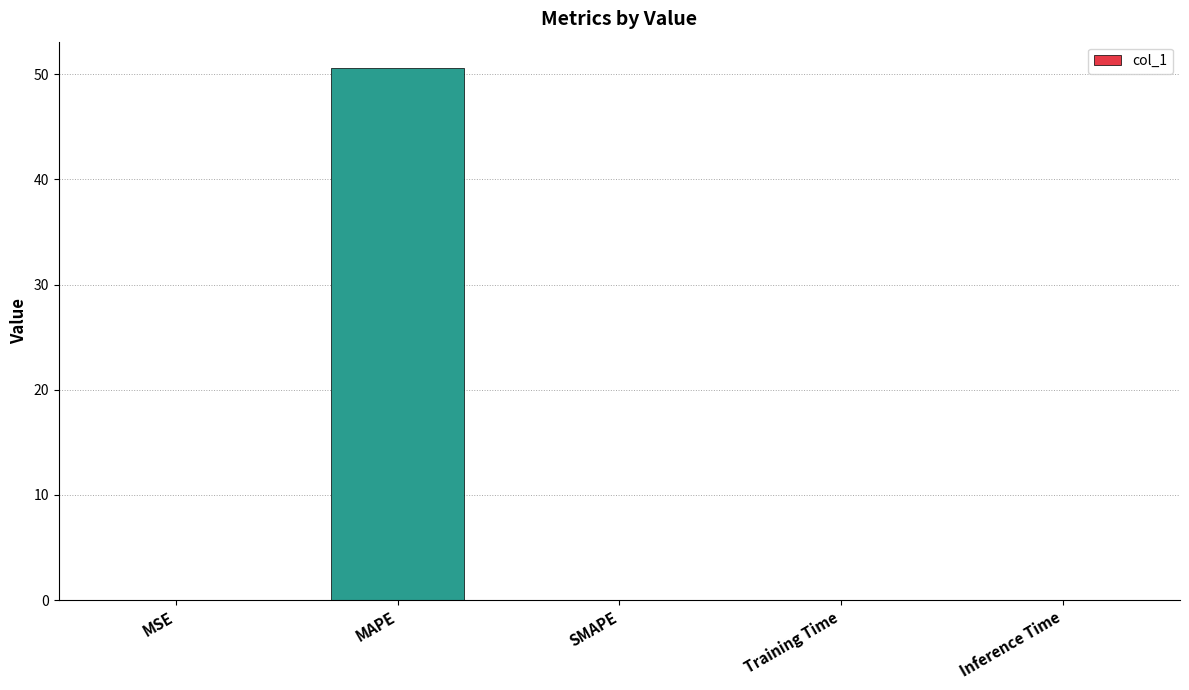

True or false: the data shows 0.0 at Training Time.

True